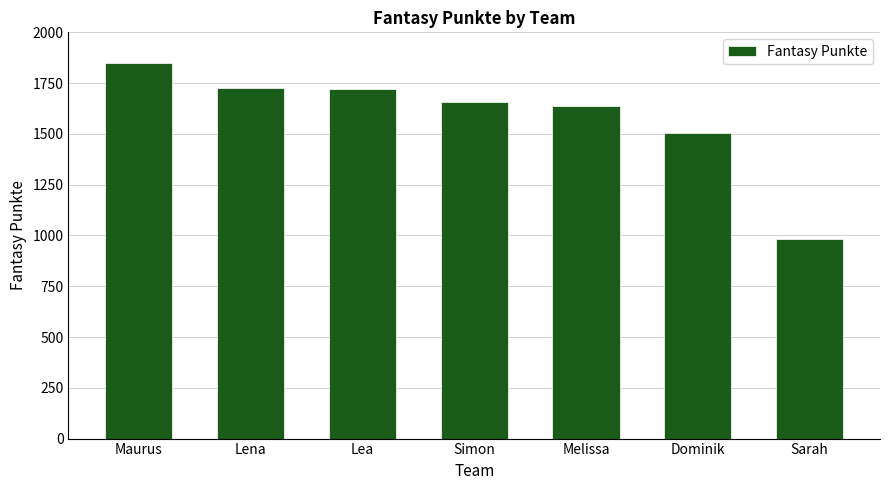

What is the change in value from Lena to Lea?

-5